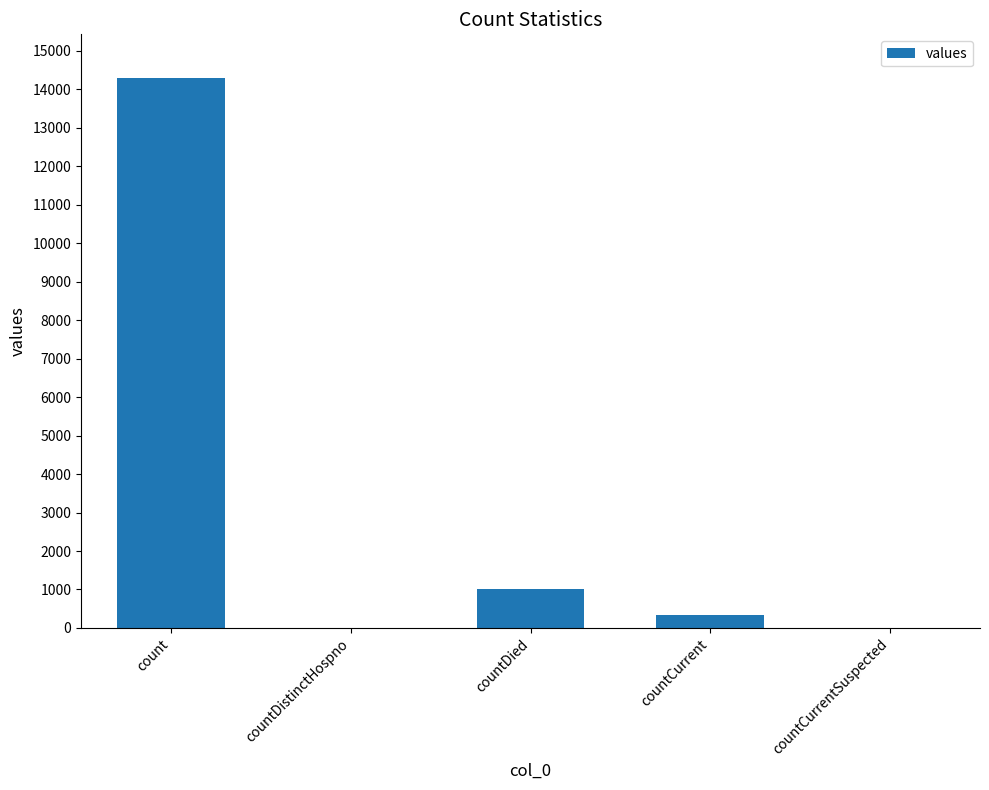

Reading left to right, list all the values displayed in this chart.

14287	0	1019	335	0